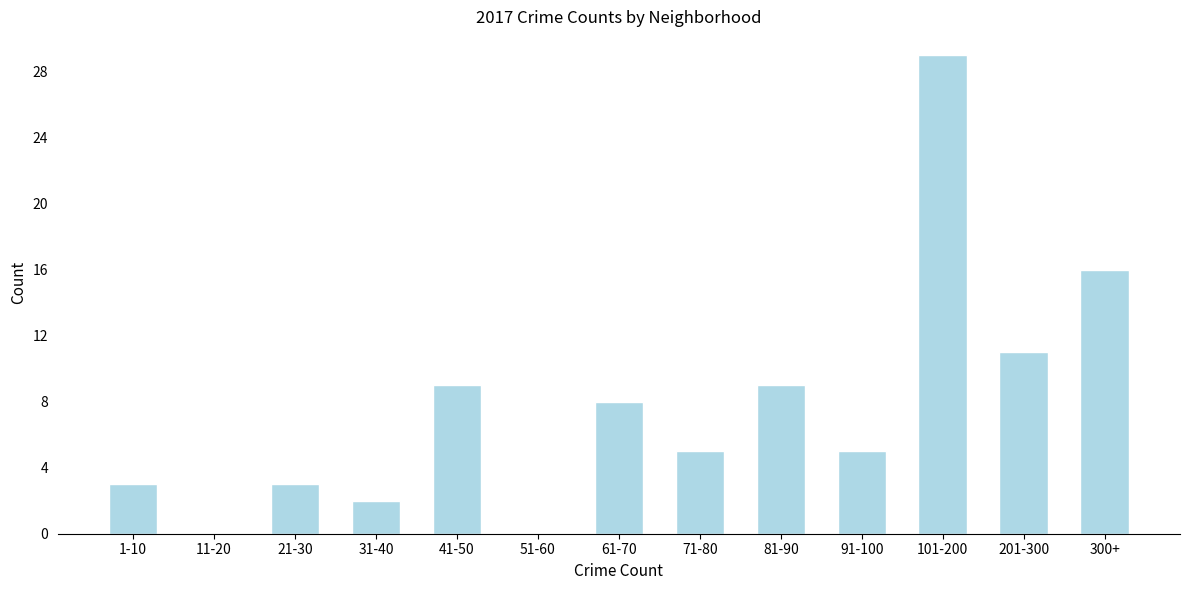

Reading left to right, transcribe all the data shown in this chart.

1-10=3	11-20=0	21-30=3	31-40=2	41-50=9	51-60=0	61-70=8	71-80=5	81-90=9	91-100=5	101-200=29	201-300=11	300+=16